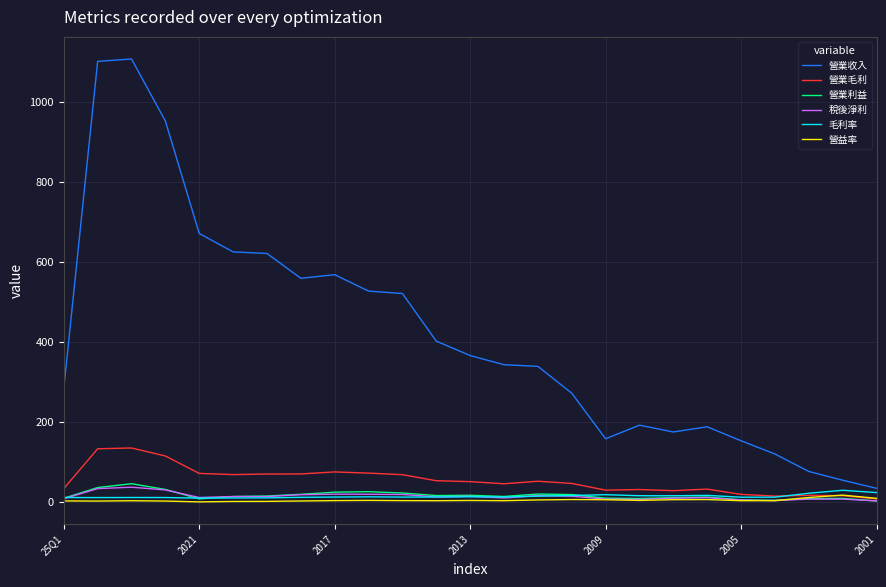

Which series has the largest total across all categories?

營業收入